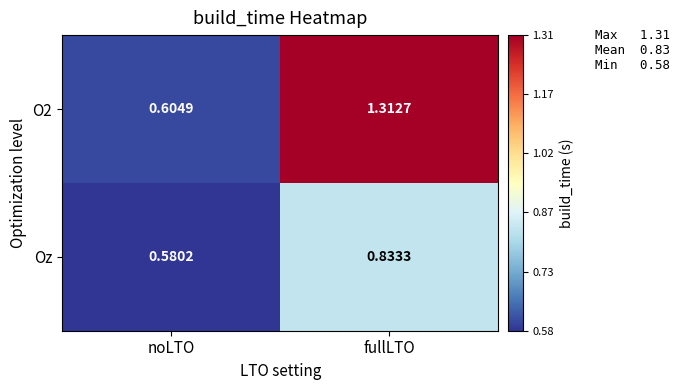

Which category has the highest value across all series?

fullLTO